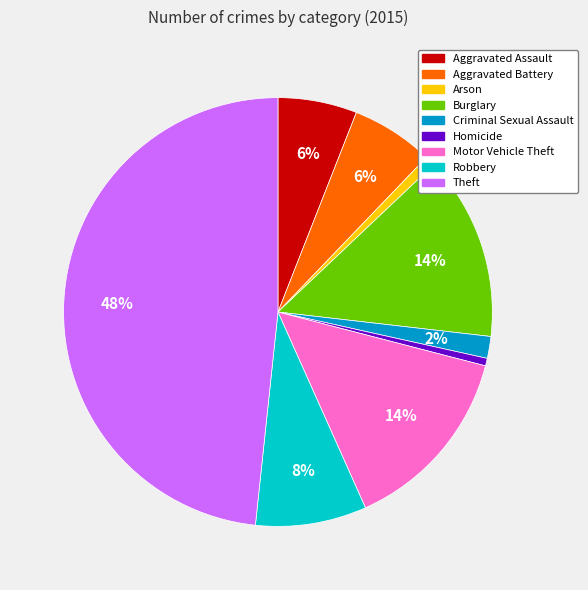

What percentage is the Robbery slice, to the nearest percent?

8%